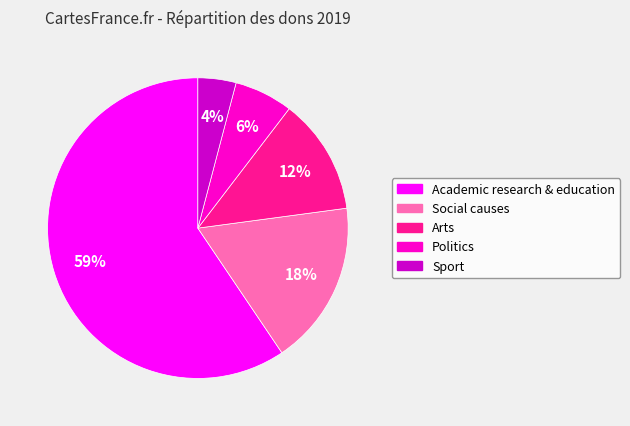

To the nearest percent, what is the average slice percentage?

20%